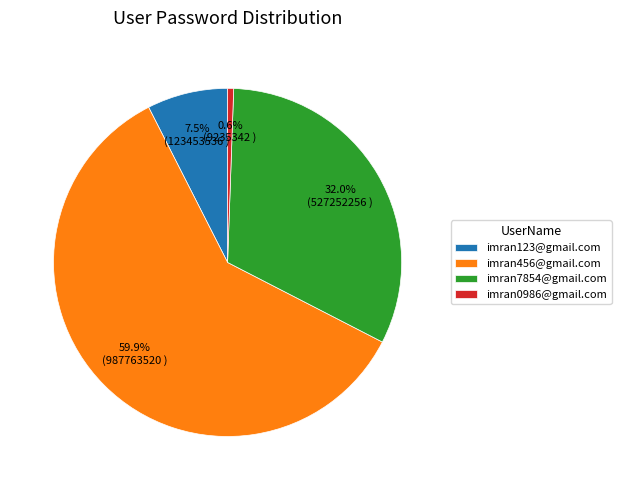

Which category has the smallest portion of the pie?

imran0986@gmail.com